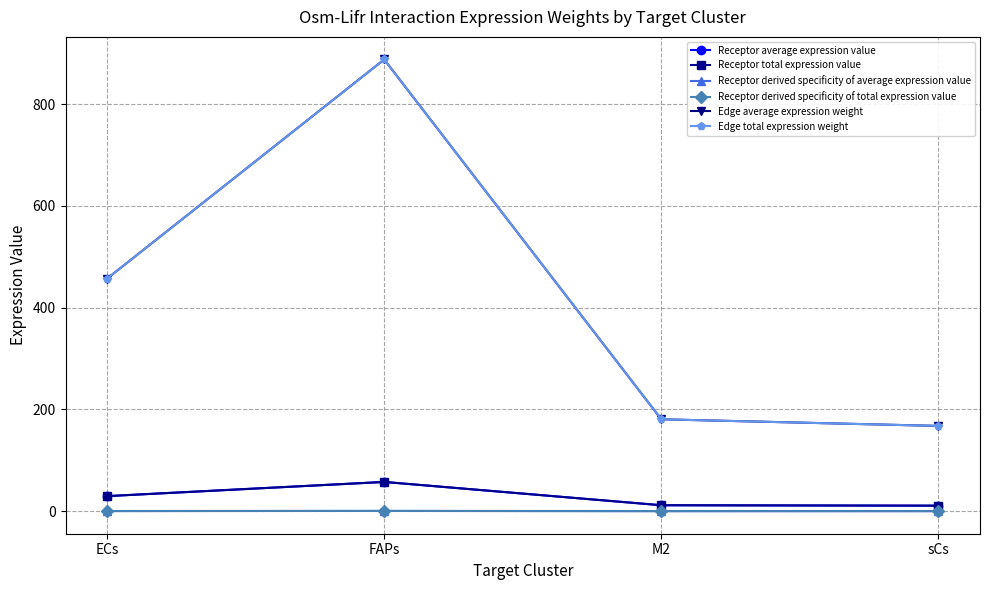

Which series has the largest total across all categories?

Edge average expression weight